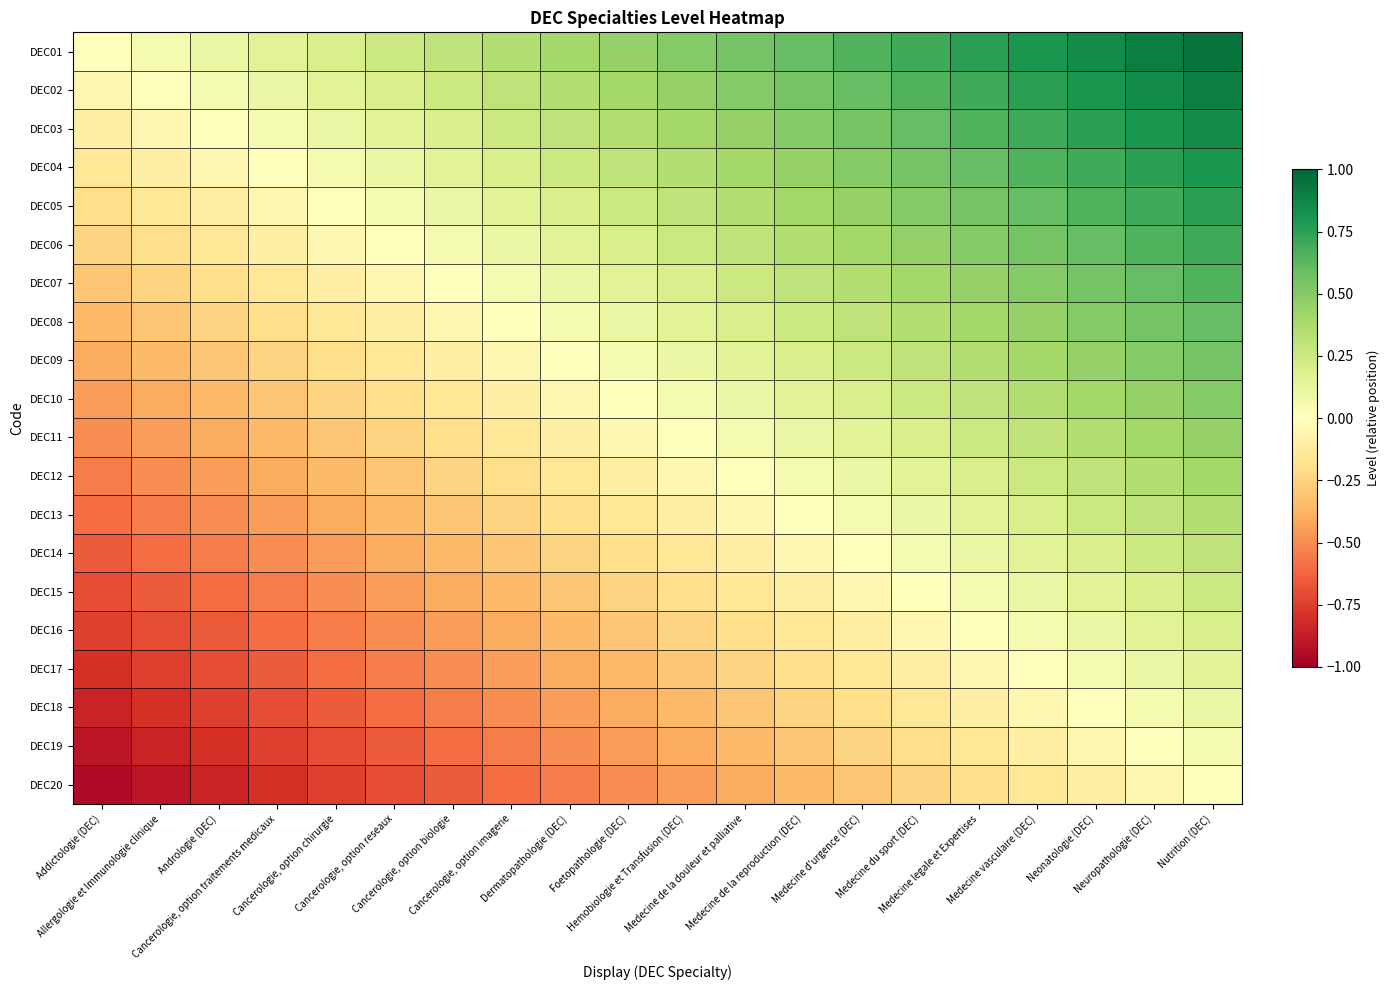

Rank the series at Neonatologie (DEC) from highest to lowest value.

DEC01, DEC02, DEC03, DEC04, DEC05, DEC06, DEC07, DEC08, DEC09, DEC10, DEC11, DEC12, DEC13, DEC14, DEC15, DEC16, DEC17, DEC18, DEC19, DEC20